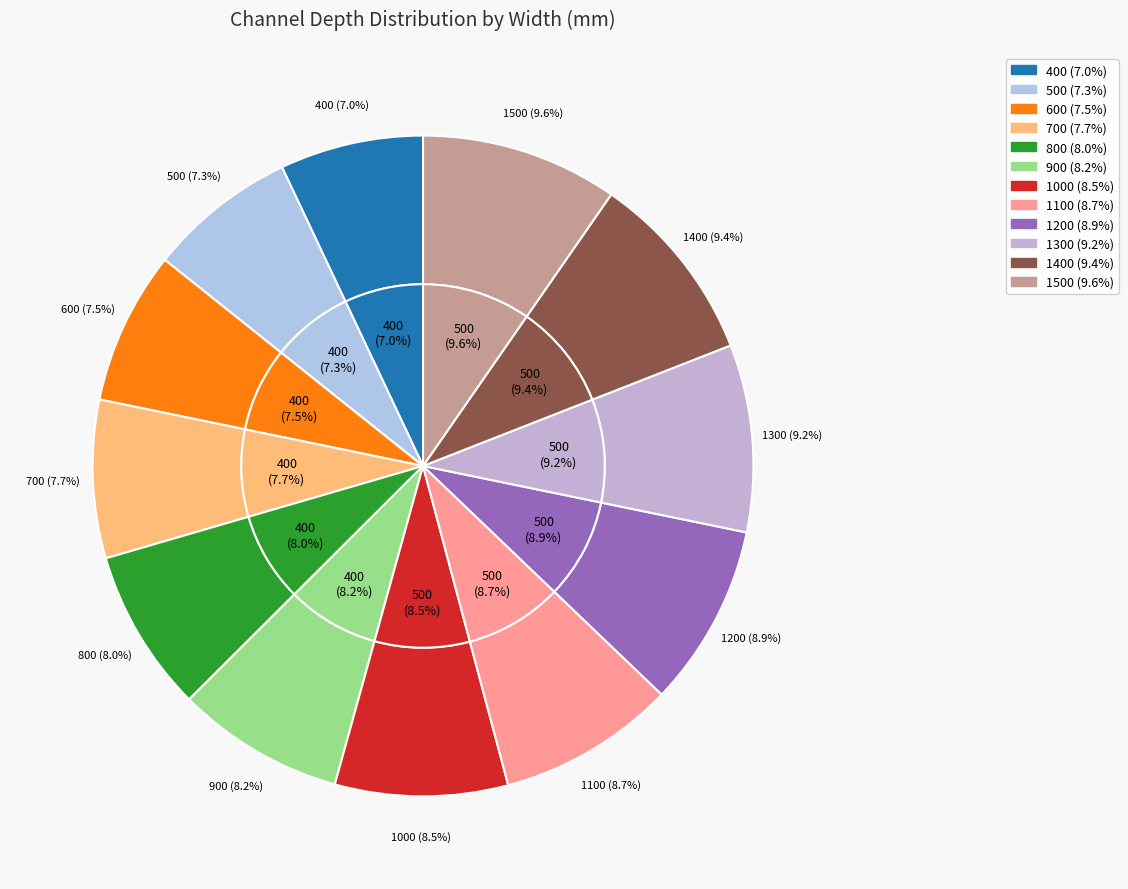

Count the number of slices in the pie.

12